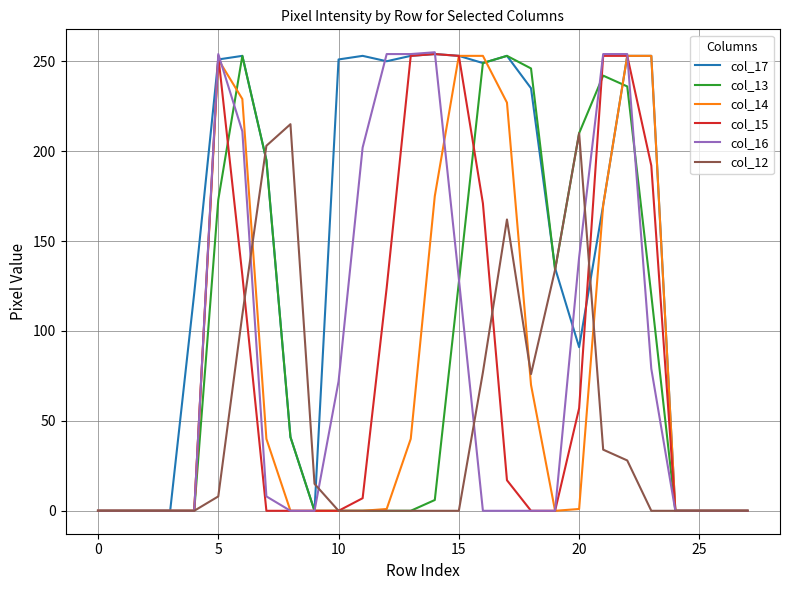

Which series has the largest total across all categories?

col_17